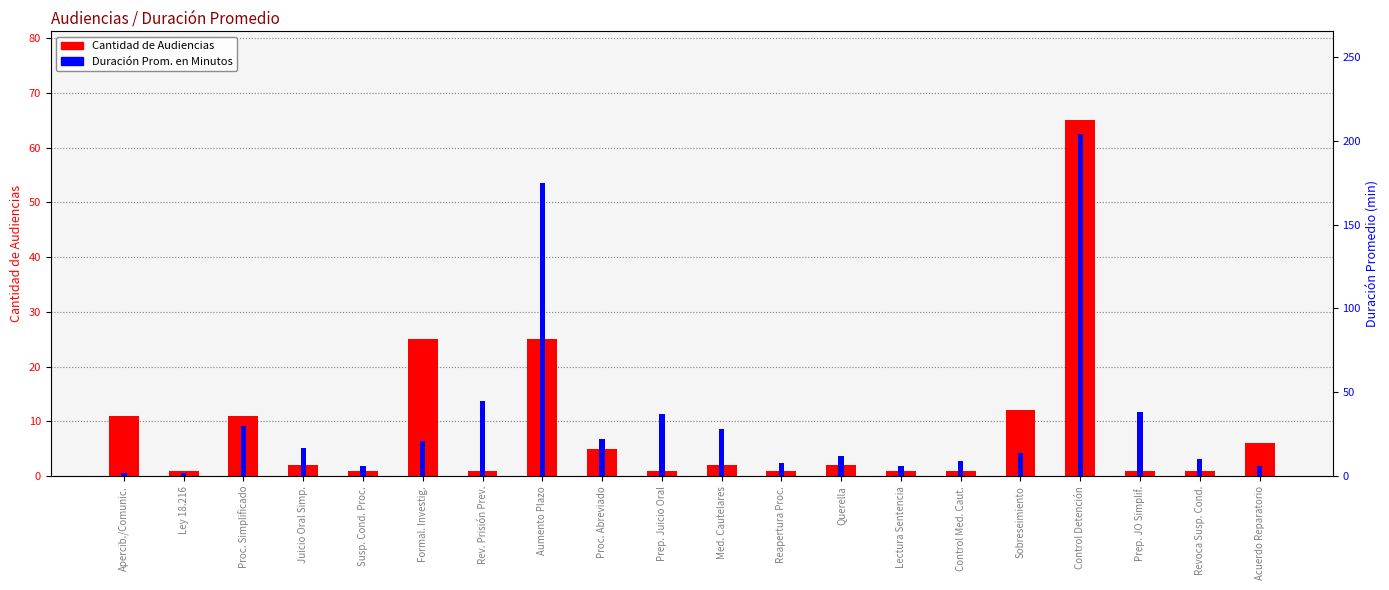

At which category is the sum across all series the highest?

Control Detención